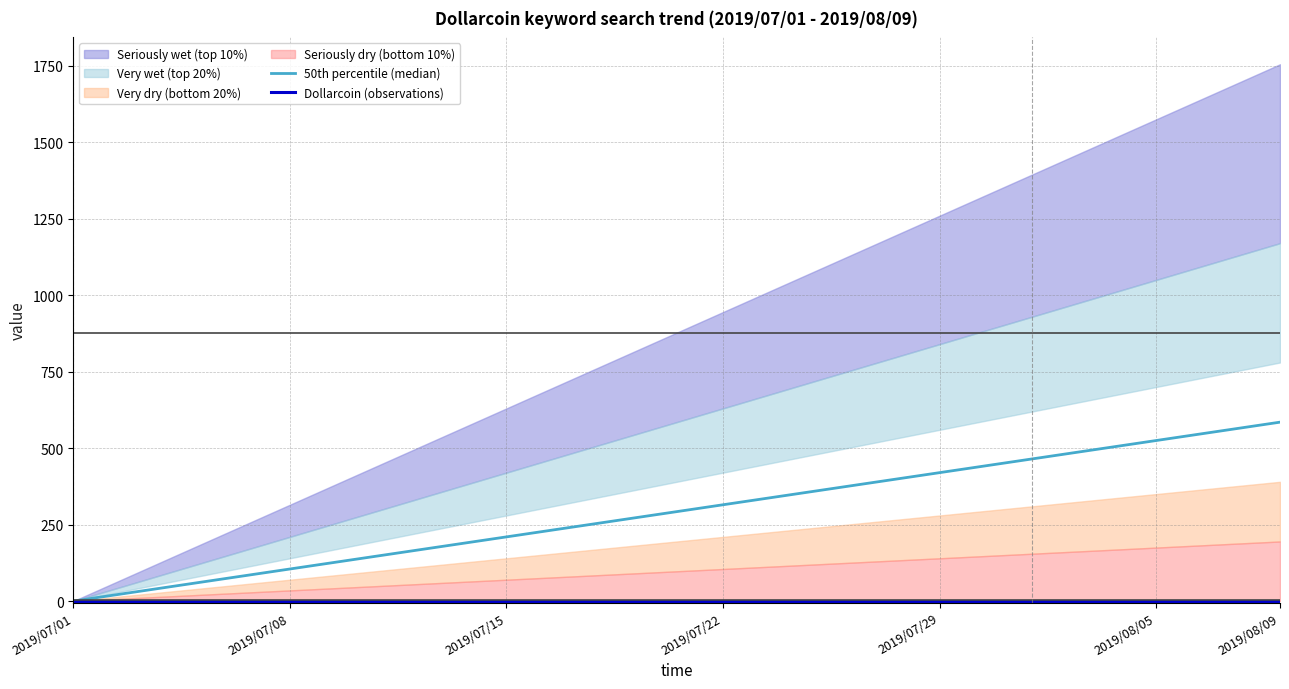

At which category is the sum across all series the highest?

2019/08/09